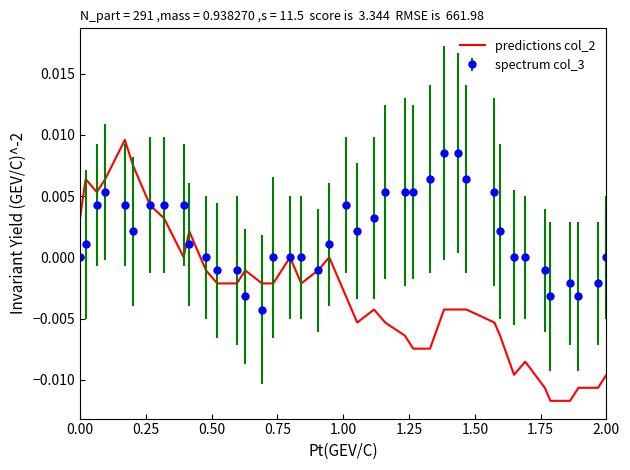

Which series has the largest range (max minus min)?

predictions col_2